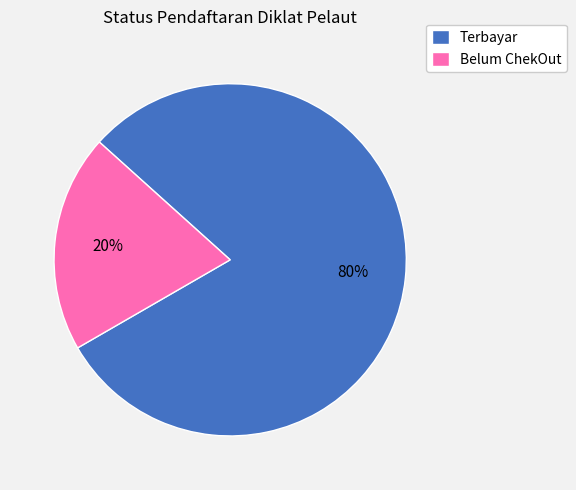

Is it true that Belum ChekOut is 9% of the pie?

False